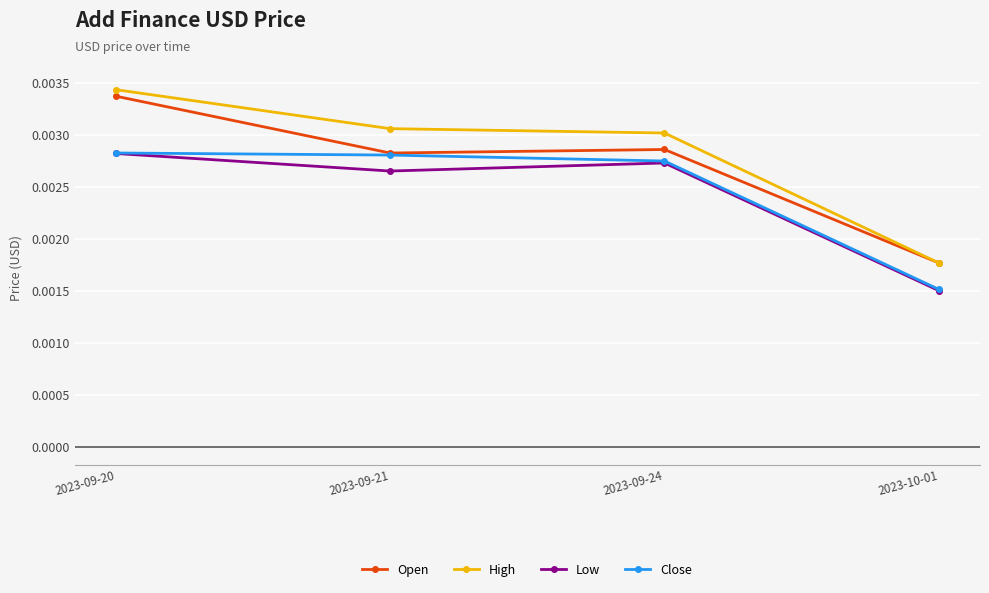

What position from the left is 2023-09-20?

1